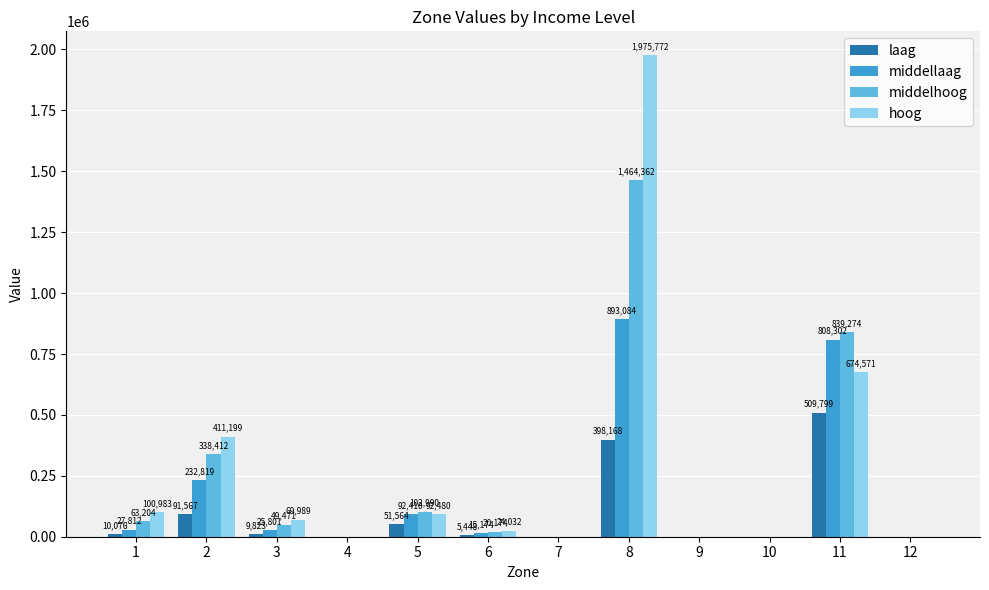

Where is middellaag nearest to the value 446542?

2